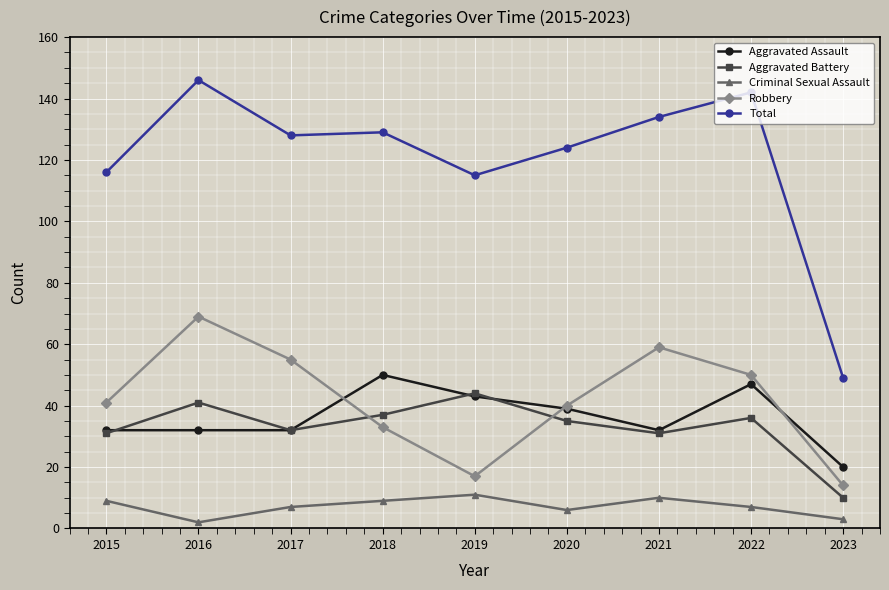

What is the average value of the Aggravated Assault series?

36